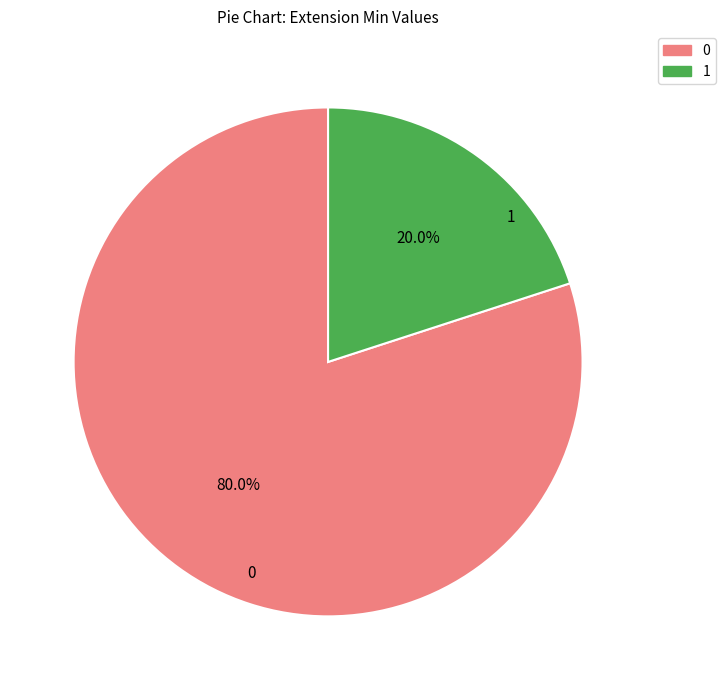

Count the number of slices in the pie.

2